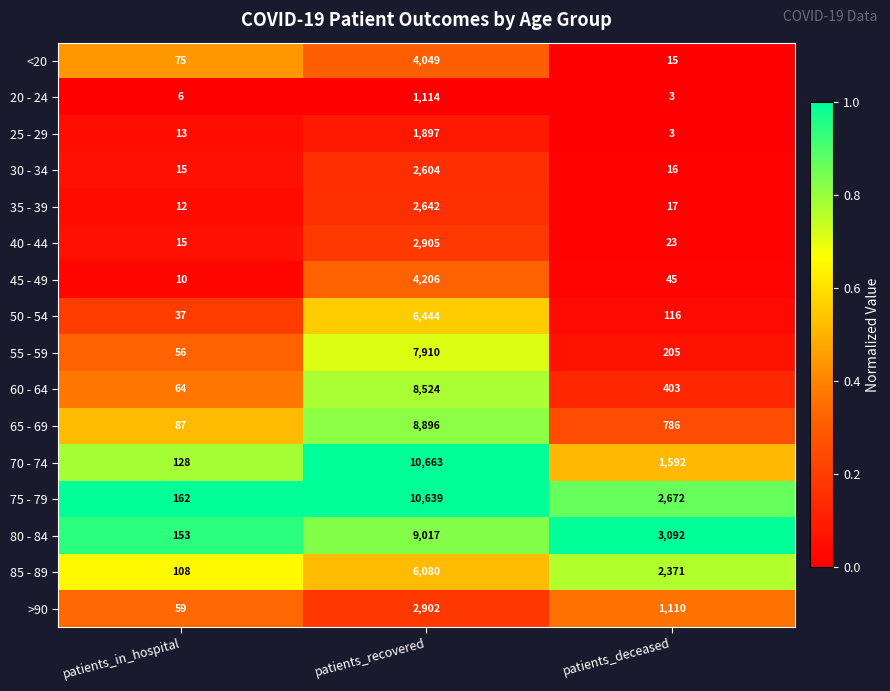

What is the total value across all series at patients_recovered?

90492